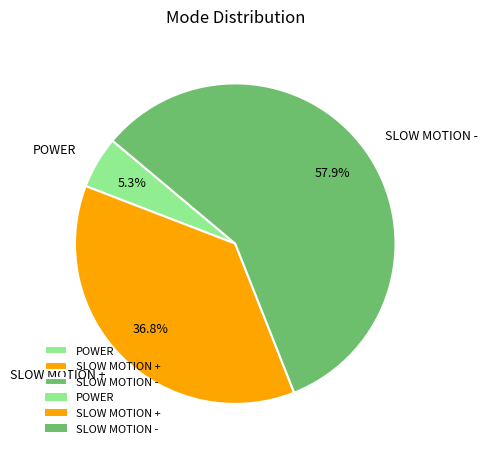

To the nearest percent, what percentage of the pie is SLOW MOTION +?

37%